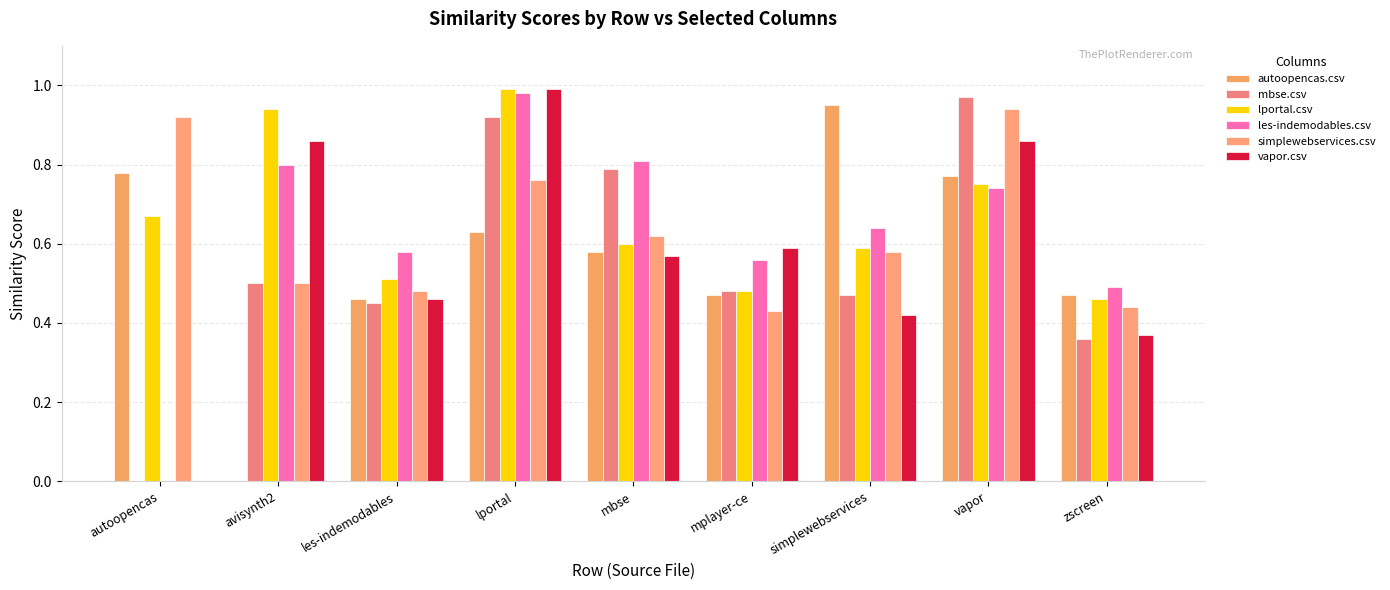

What is the sum of all vapor.csv values?

5.1